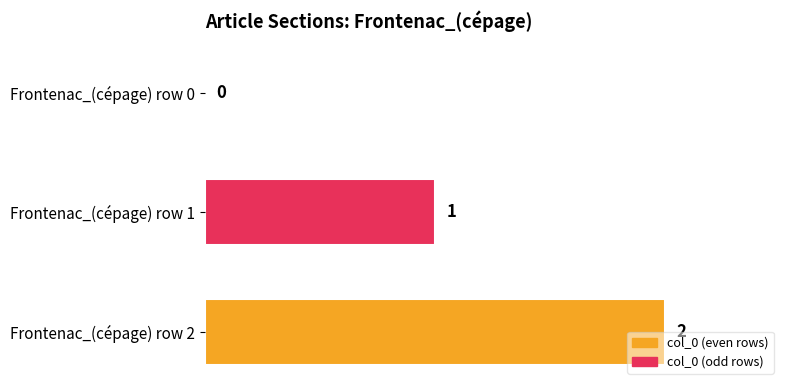

True or false: the data shows 1 at Frontenac_(cépage) row 0.

False